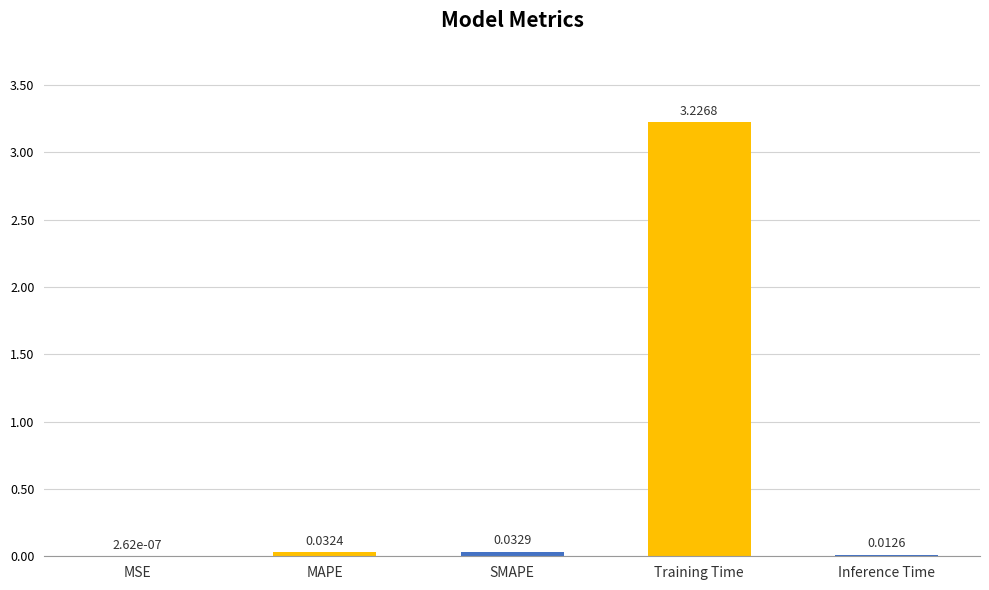

Which category has the highest value across all series?

Training Time